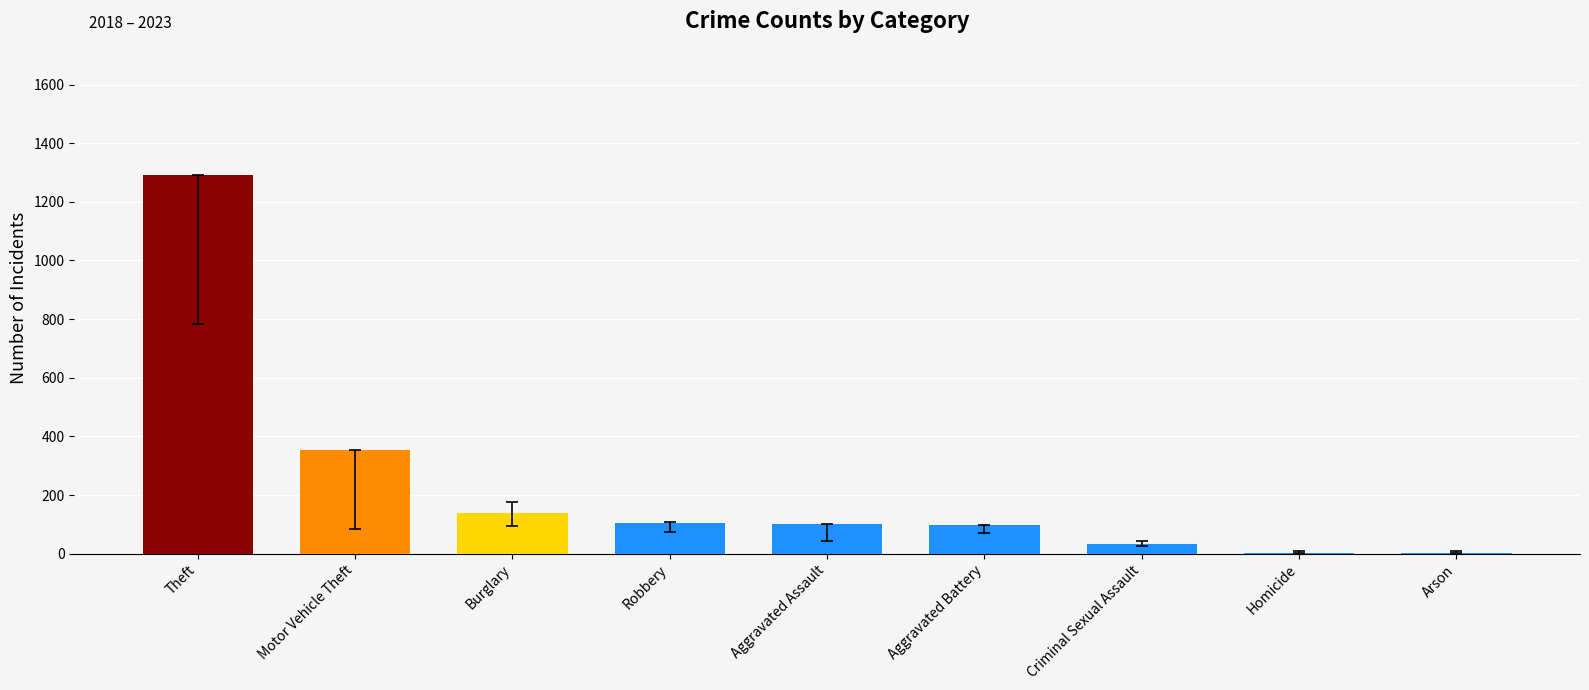

What is the greatest value displayed?

1293